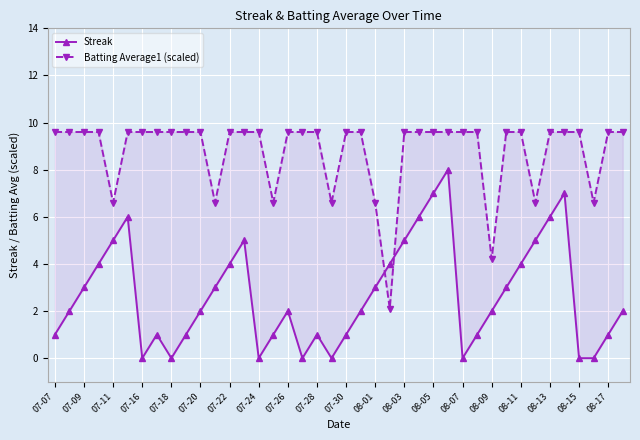

Between 07-09 and 08-13, which series saw the biggest shift?

Streak